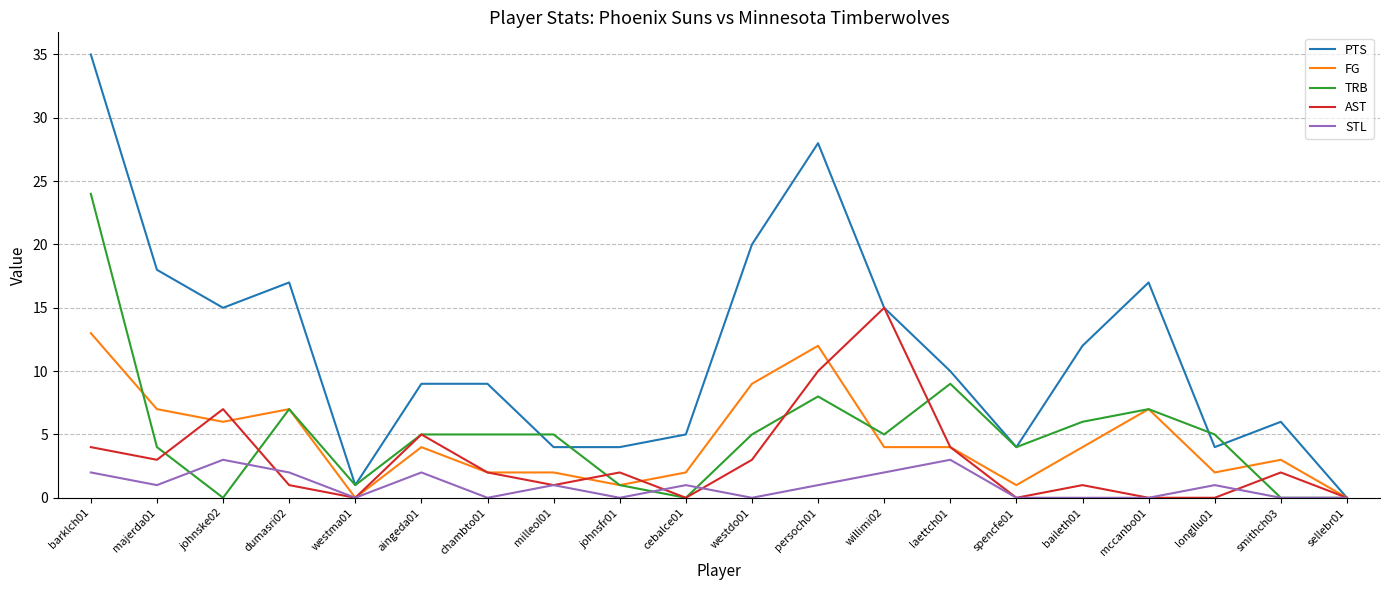

Is this an area chart (filled region under the line)?

No